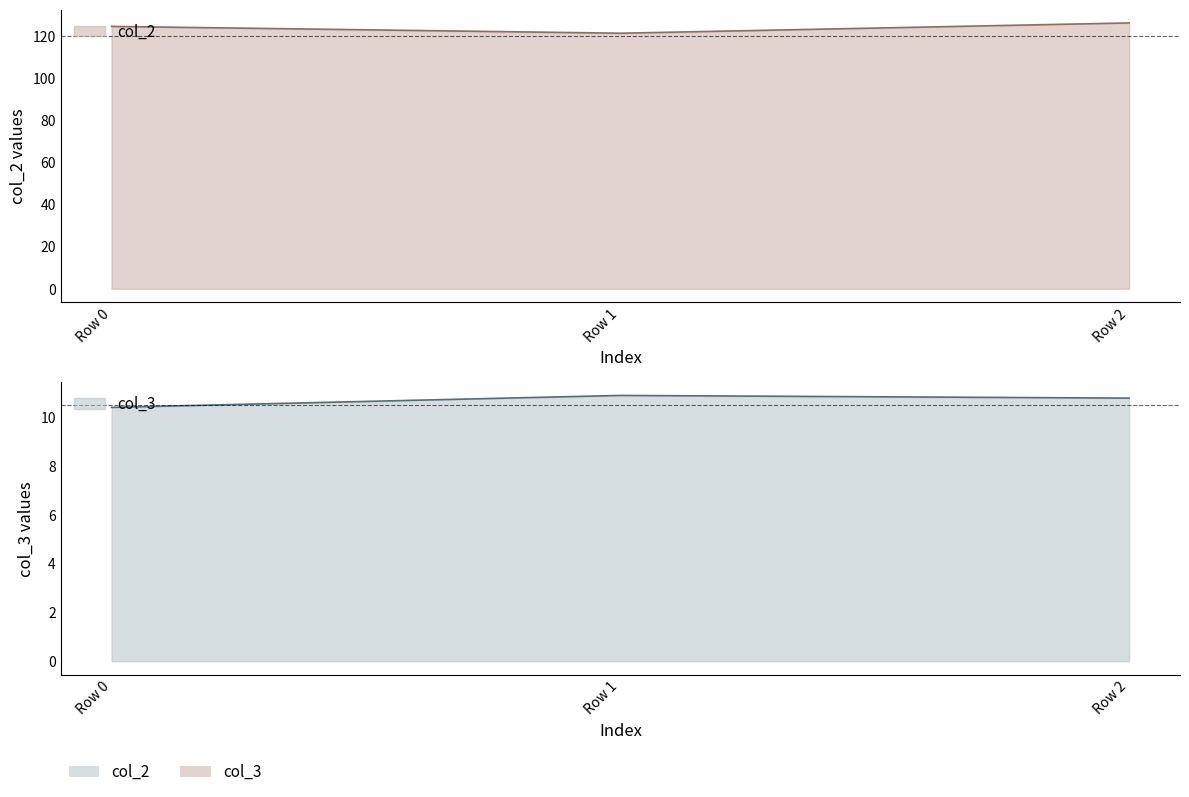

At which label does col_2 first exceed 124?

Row 0